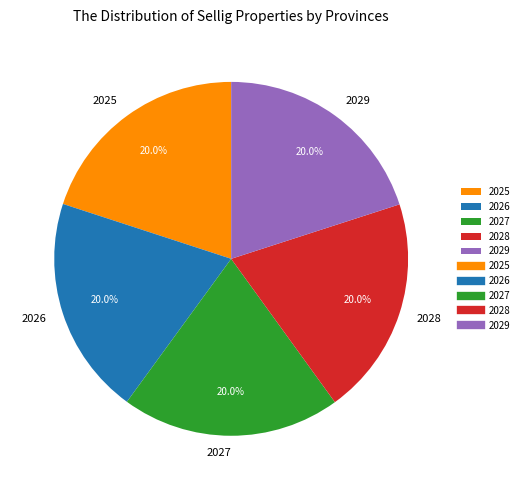

Combined, what portion of the pie is 2026 and 2025?

40.0%